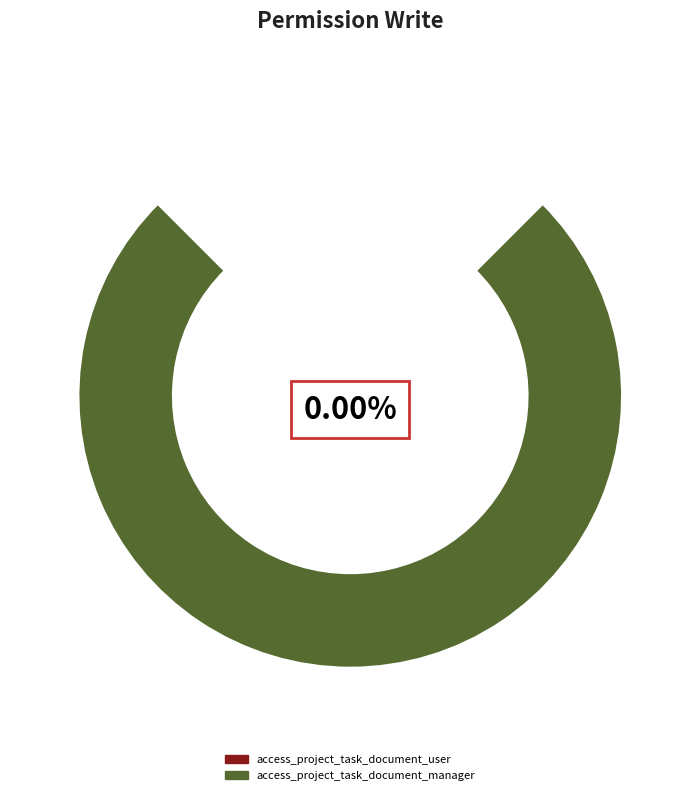

How many slices are in this pie chart?

2